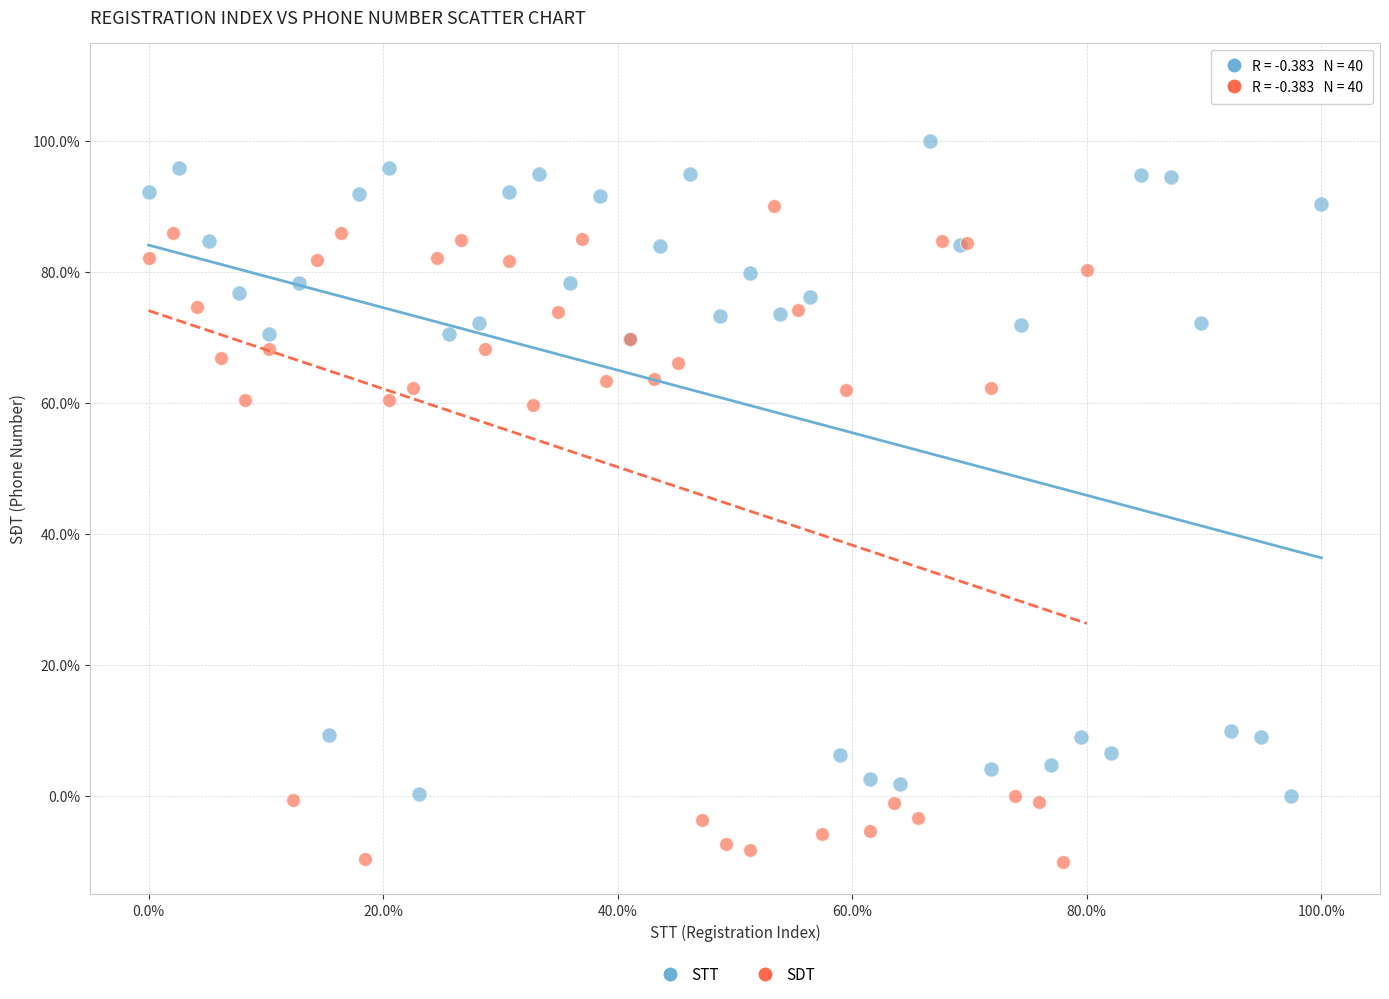

Which series contains the lowest Y value?

SDT